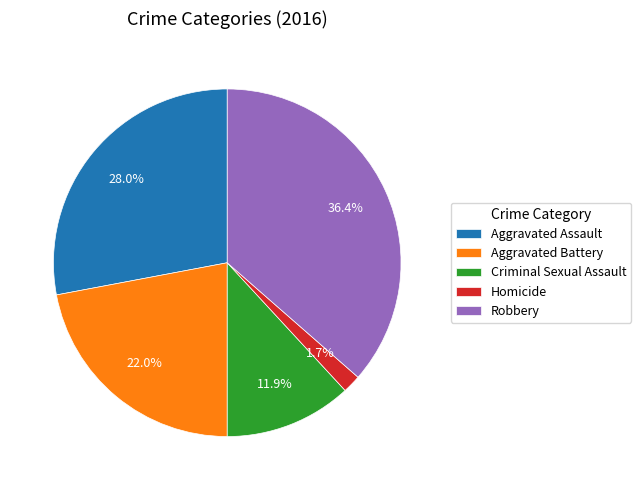

To the nearest percent, what is the difference between the largest and smallest slice percentages?

35%